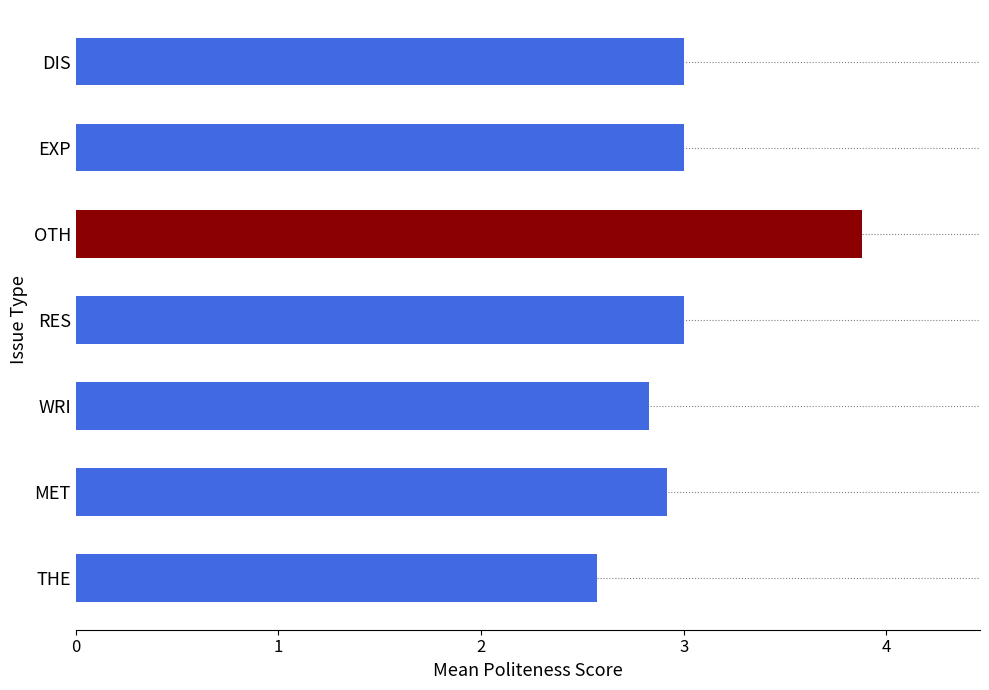

What is the change in value from OTH to DIS?

-0.9